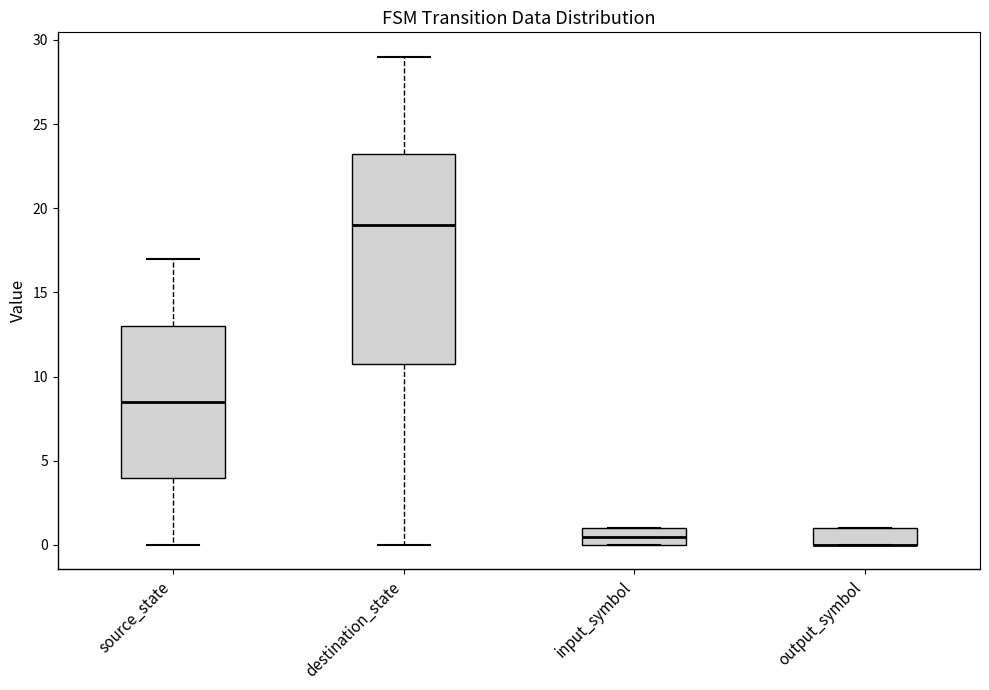

Reading left to right, read every box against the y-axis: the position of its median line, the range the box covers, and the ends of its whiskers. The values are not printed on the chart, so give them approximately, as read against the axis.

source_state: median 8.5, box 4.0 to 13.0, whiskers 0.0 to 17.0
destination_state: median 19.0, box 11.0 to 23.5, whiskers 0.0 to 29.0
input_symbol: median 0.5, box 0.0 to 1.0, whiskers 0.0 to 1.0
output_symbol: median 0.0 (drawn on the box's lower edge), box 0.0 to 1.0, whiskers 0.0 to 1.0